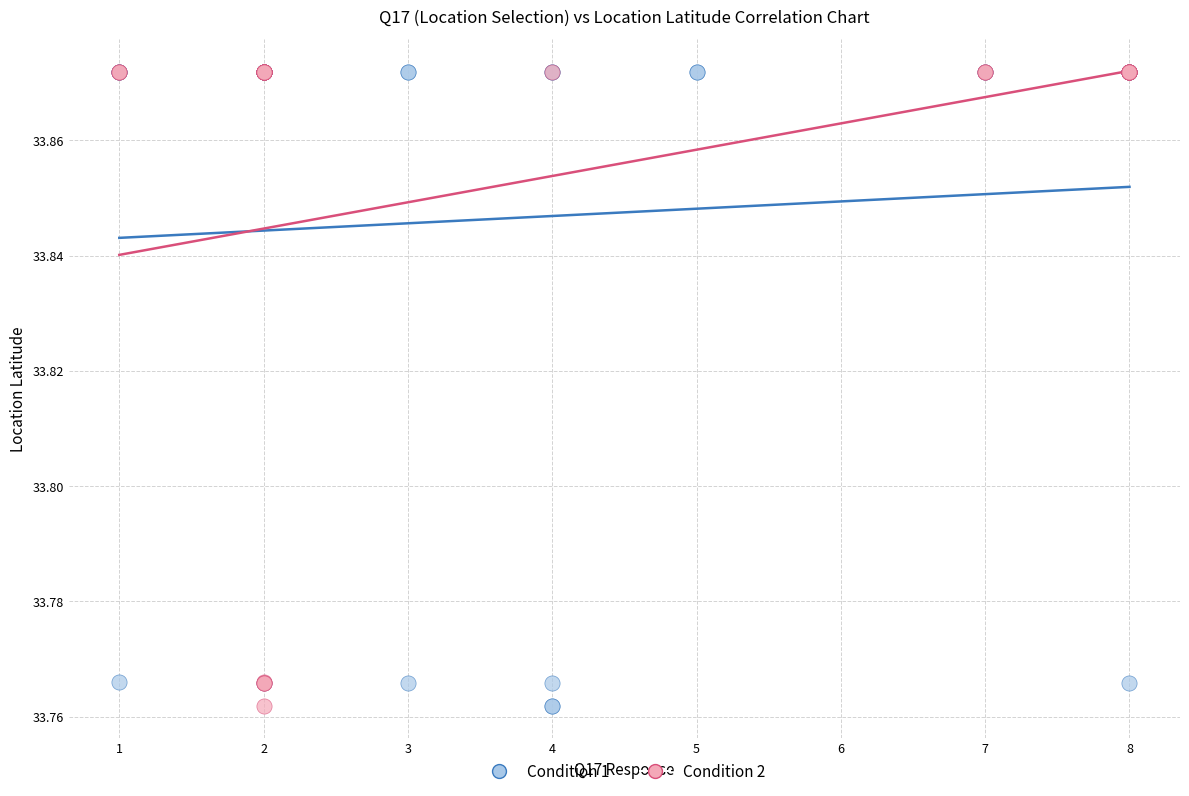

What are all the series names shown in the legend?

Condition 1, Condition 2